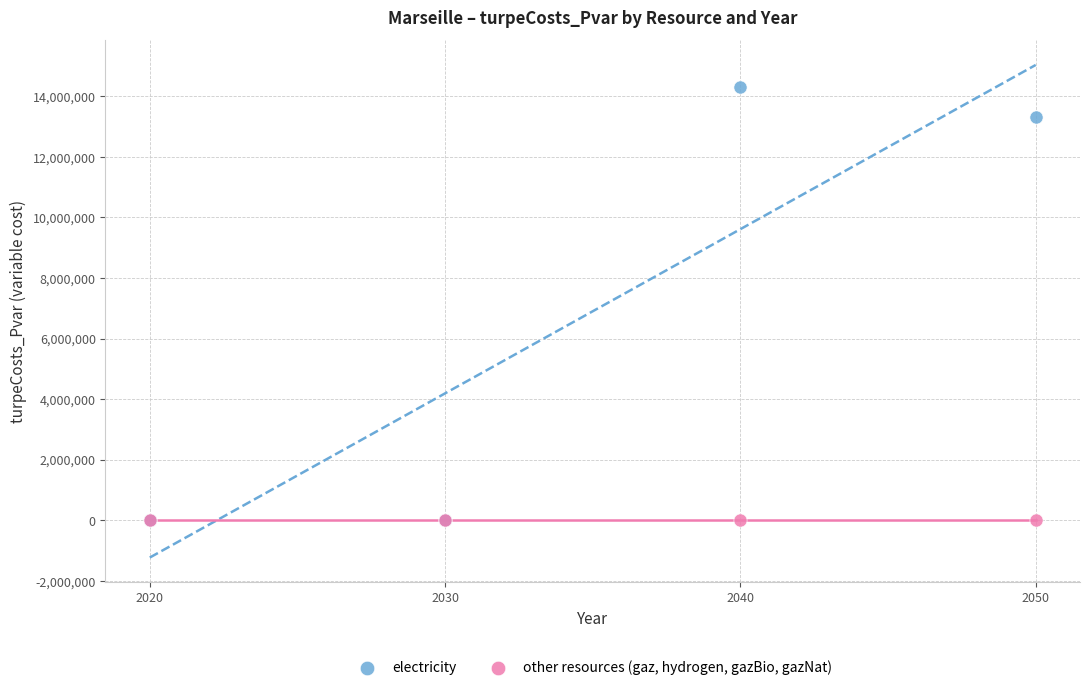

In the electricity series, what Y value is closest to 7154370?

13303403.0